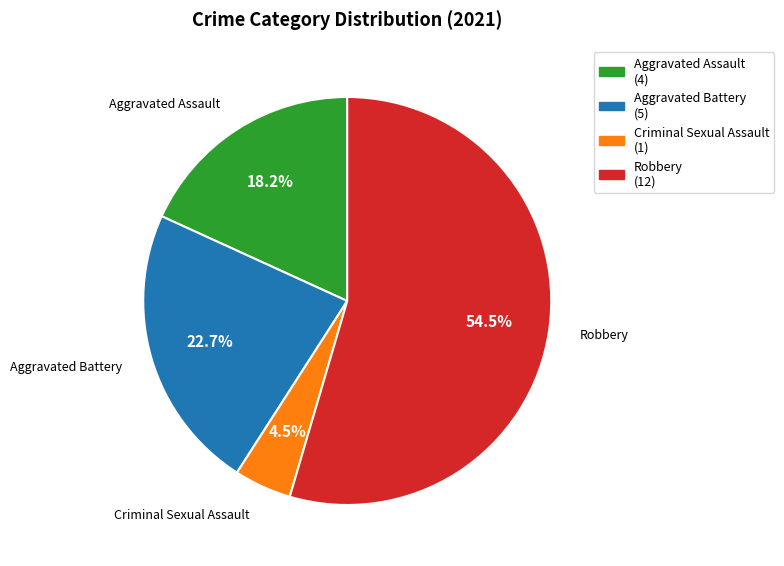

Between Aggravated Assault (4) and Aggravated Battery (5), which is larger?

Aggravated Battery (5)